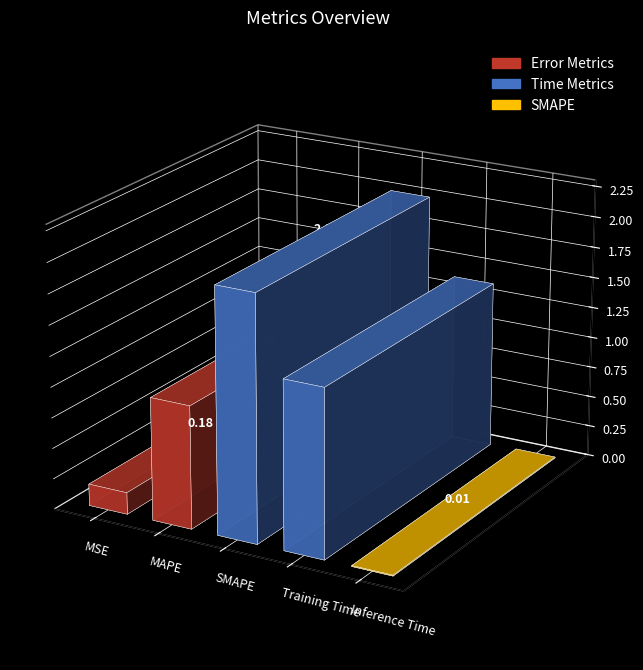

What is the change in value from MSE to Training Time?

+1.2